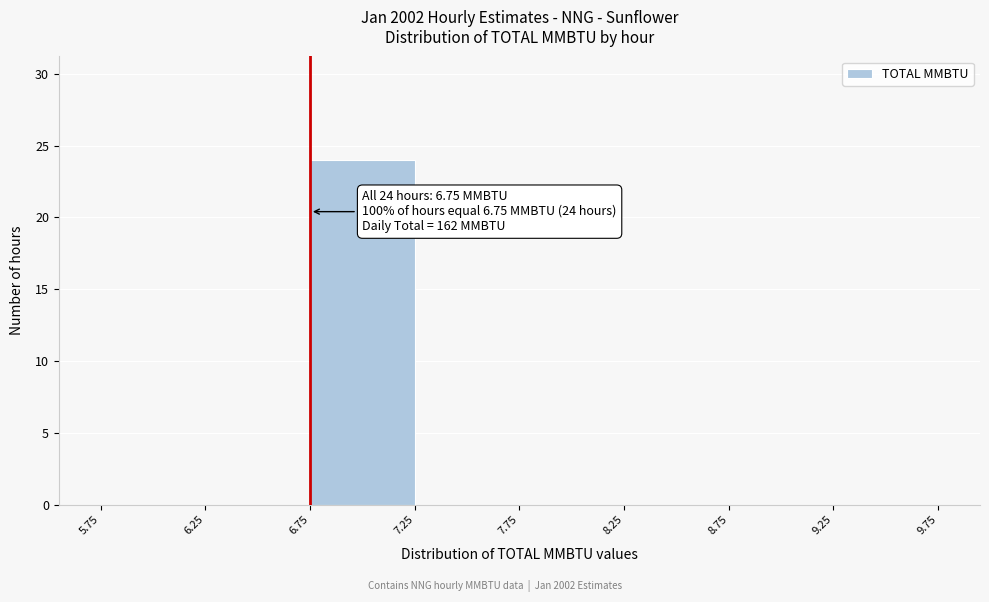

Over which range of the x-axis is the bar tallest?

6.75 to 7.25